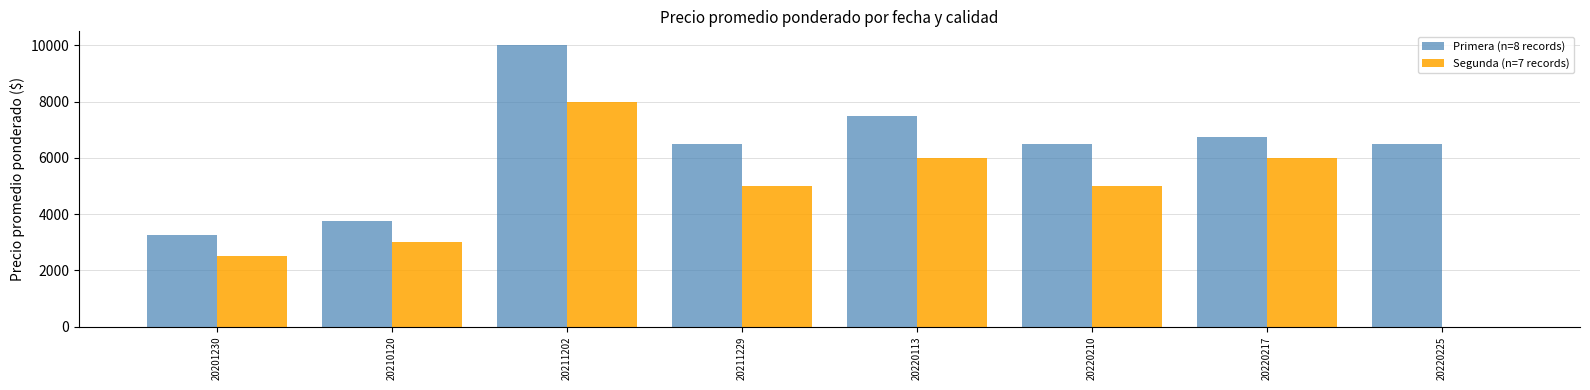

The value of Primera (n=8 records) at 20211202 is 10000. True or false?

True